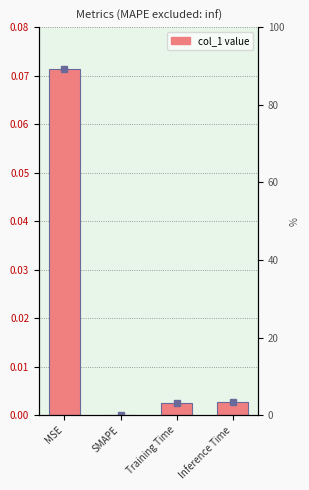

Count the number of data series in this chart.

1